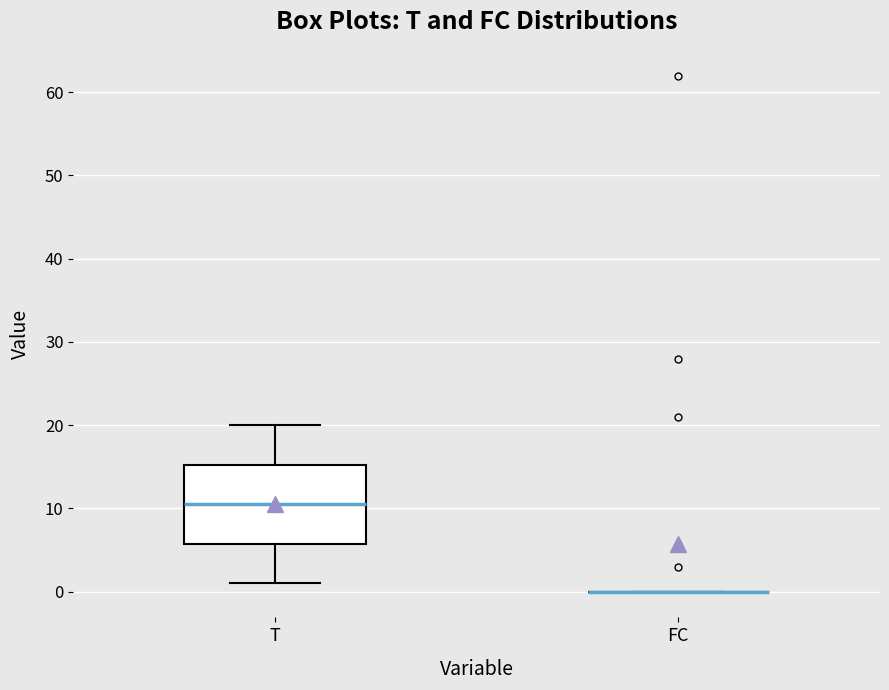

Reading left to right, read every box against the y-axis: the position of its median line, the range the box covers, and the ends of its whiskers. The values are not printed on the chart, so give them approximately, as read against the axis.

T: median 11, box 6 to 15, whiskers 1 to 20
FC: box collapsed to a line at 0, whiskers 0 to 0